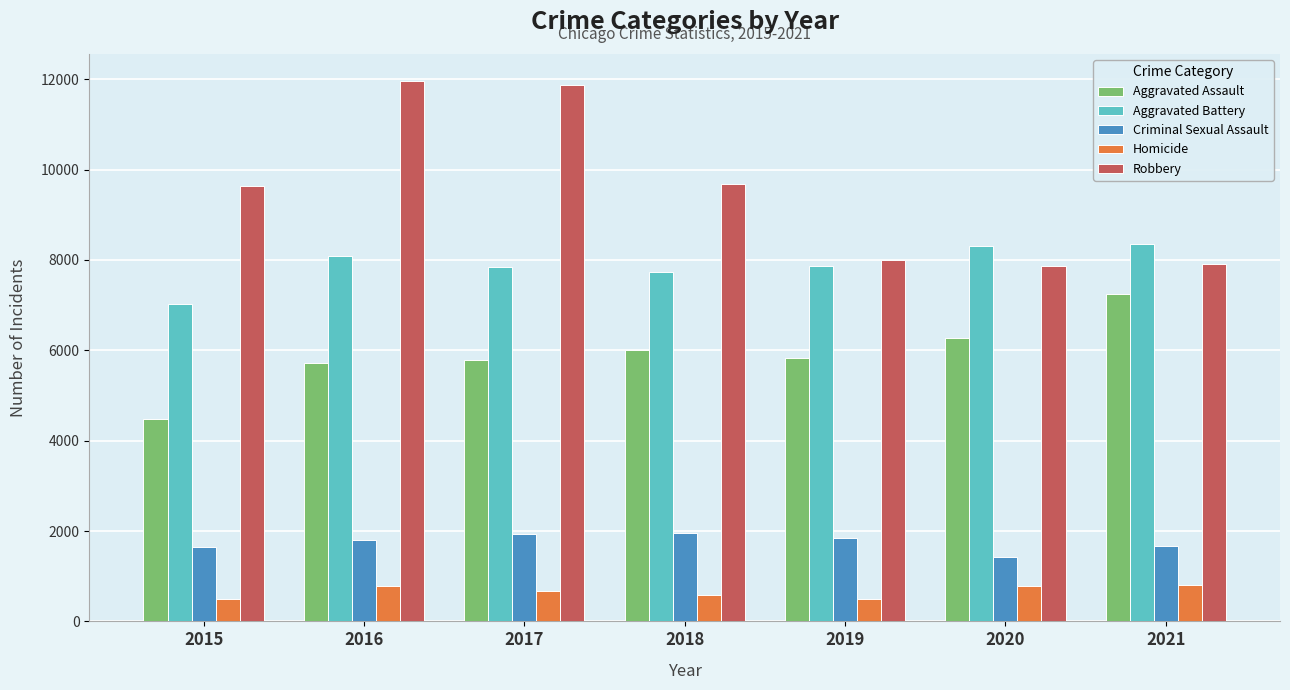

Is it true that Robbery equals 18156 at 2017?

False